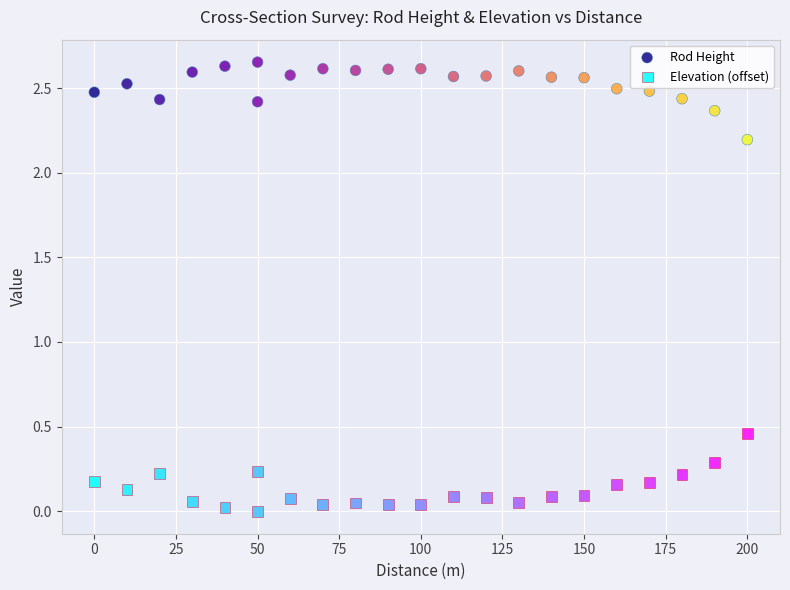

What are all the series names shown in the legend?

Rod Height, Elevation (offset)